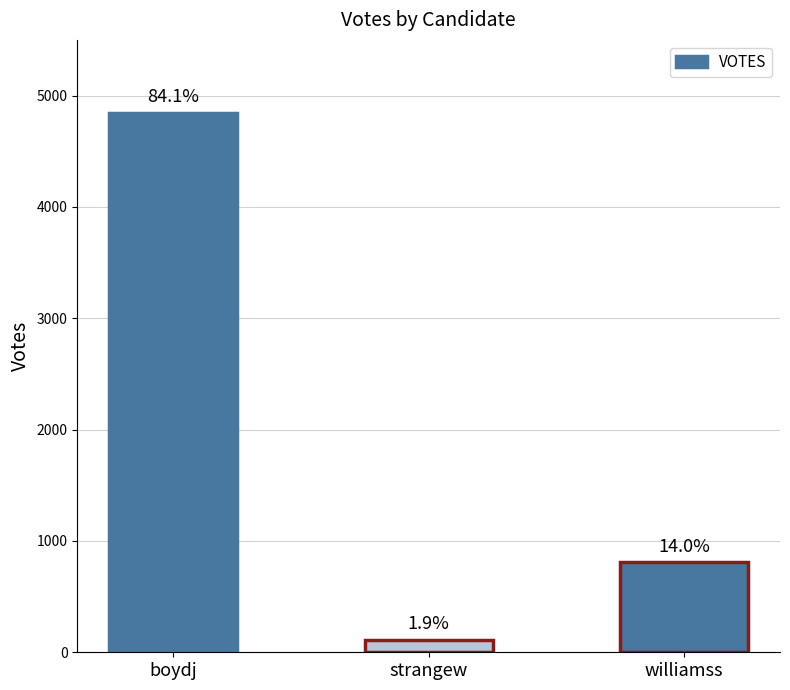

How many bars are there in total?

3